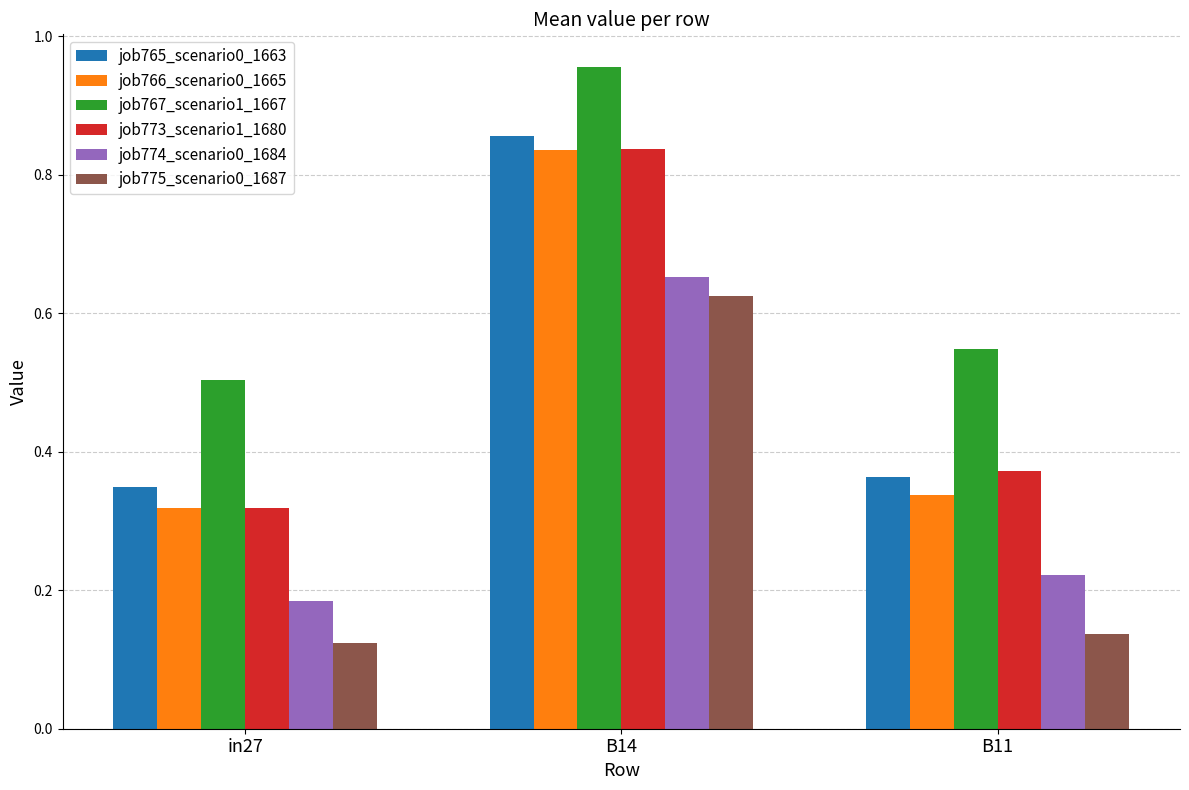

At how many categories does at least one series exceed 0?

3